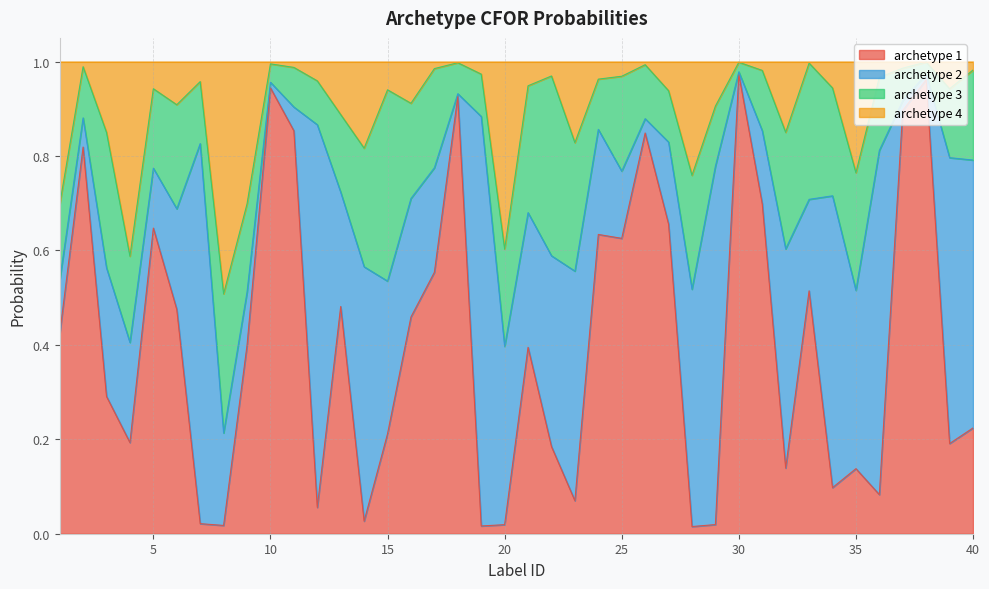

Is it true that archetype 4 equals 0.3 at 5?

False